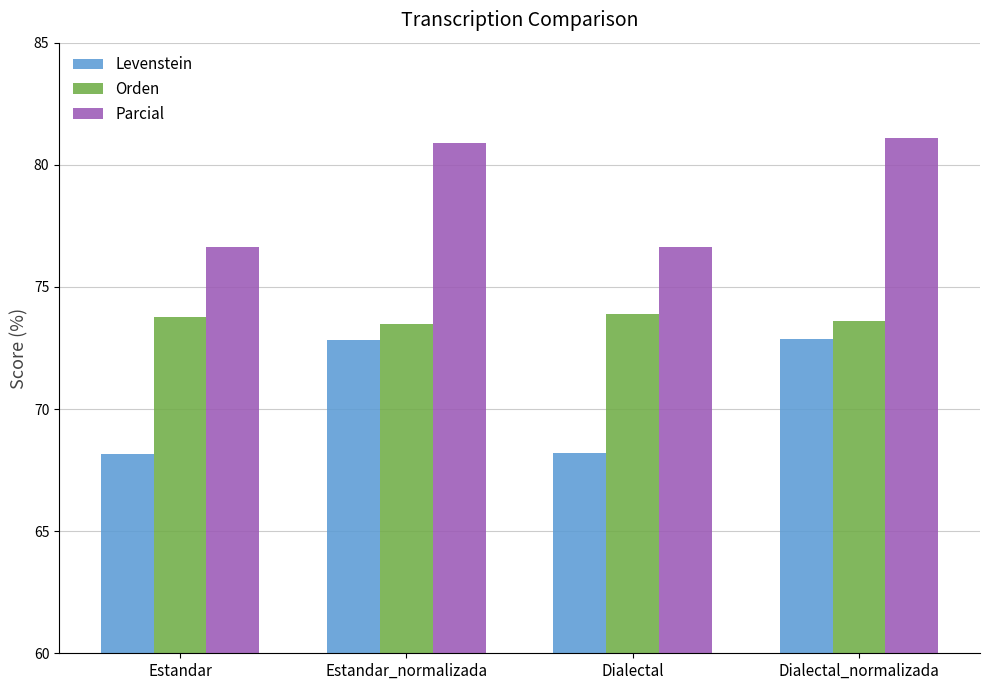

What are all the series names shown in the legend?

Levenstein, Orden, Parcial